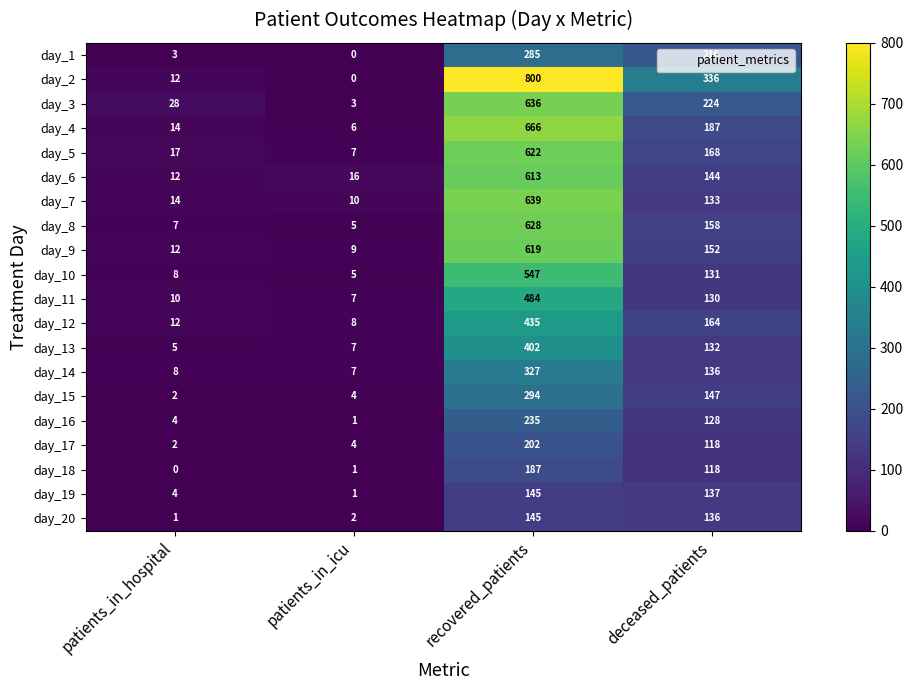

The day_14 series shows 2 at patients_in_icu. True or false?

False